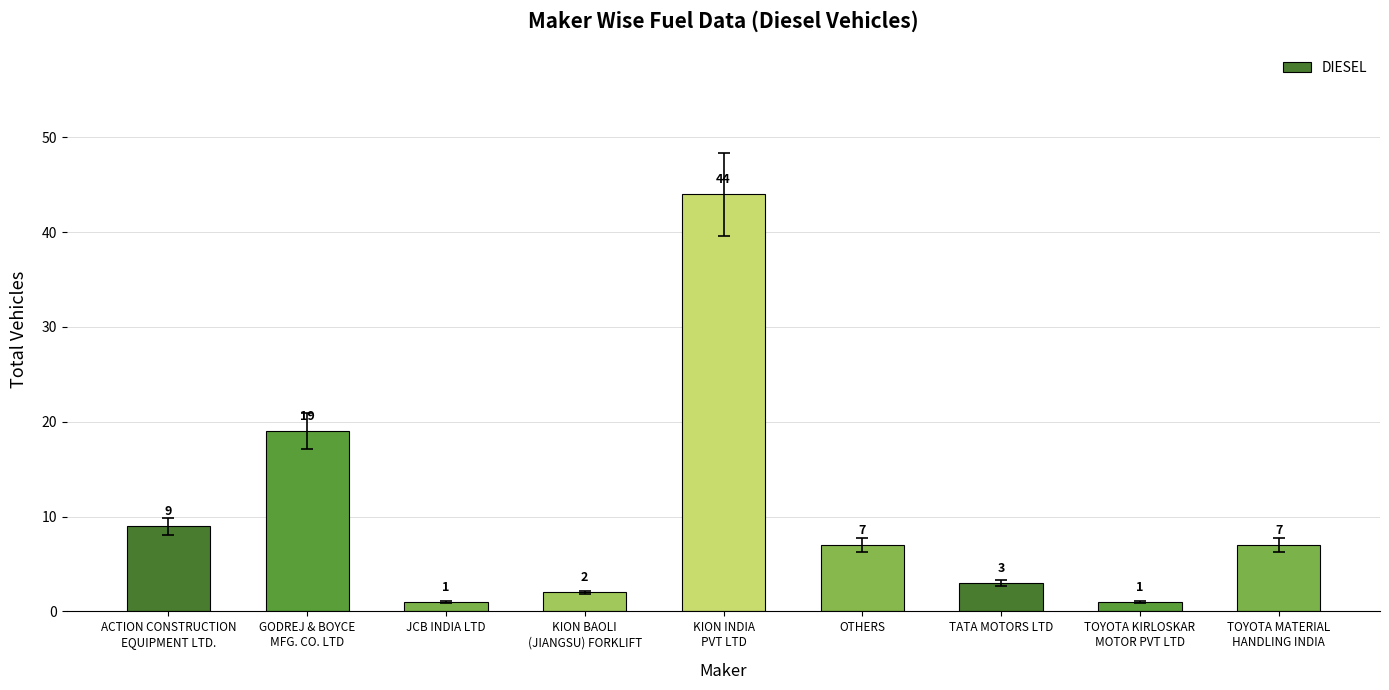

Reading left to right, list all the values displayed in this chart.

9	19	1	2	44	7	3	1	7